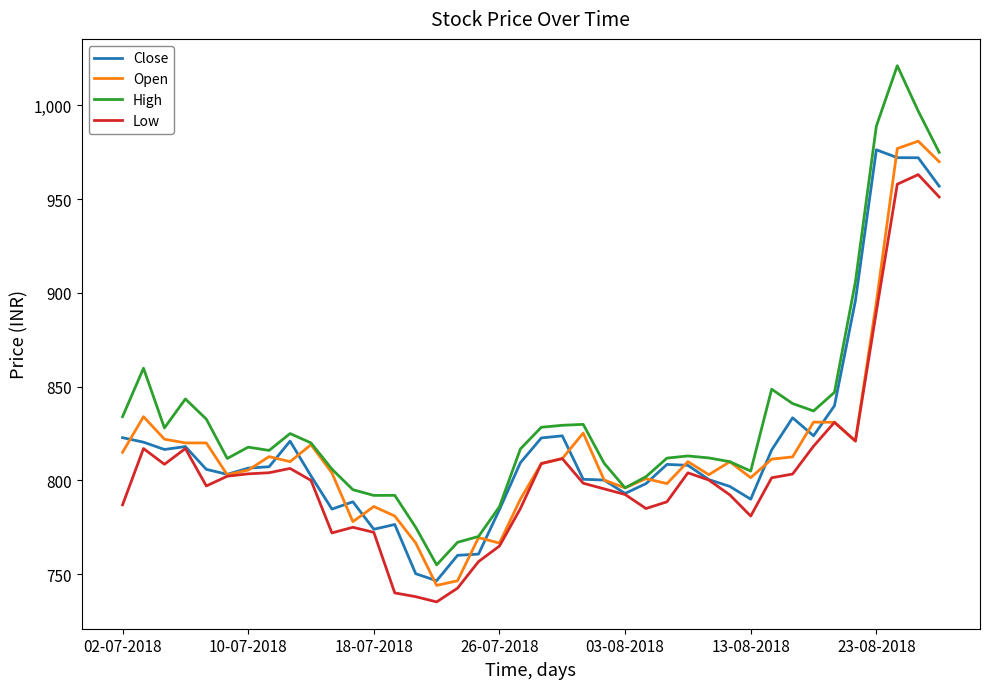

Which series has the largest range (max minus min)?

High